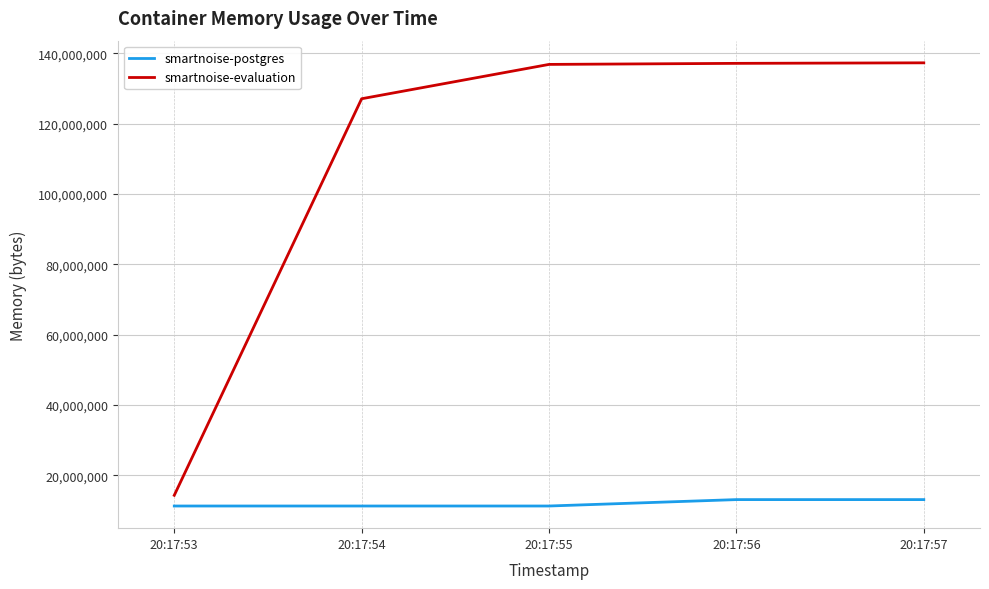

Which series changed the most between 20:17:54 and 20:17:56?

smartnoise-evaluation